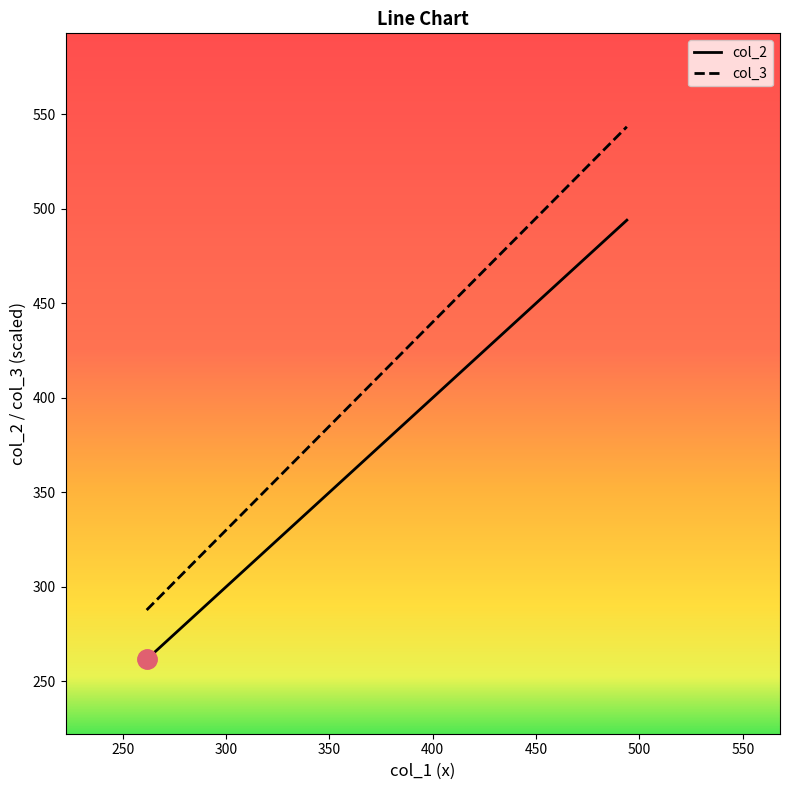

What is the difference between the maximum and second lowest values in the col_2 series?

200.2